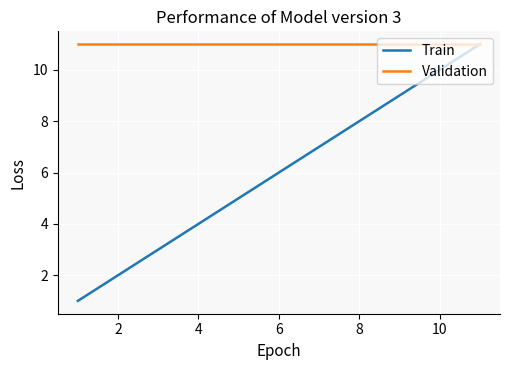

Which series has the largest total across all categories?

Validation